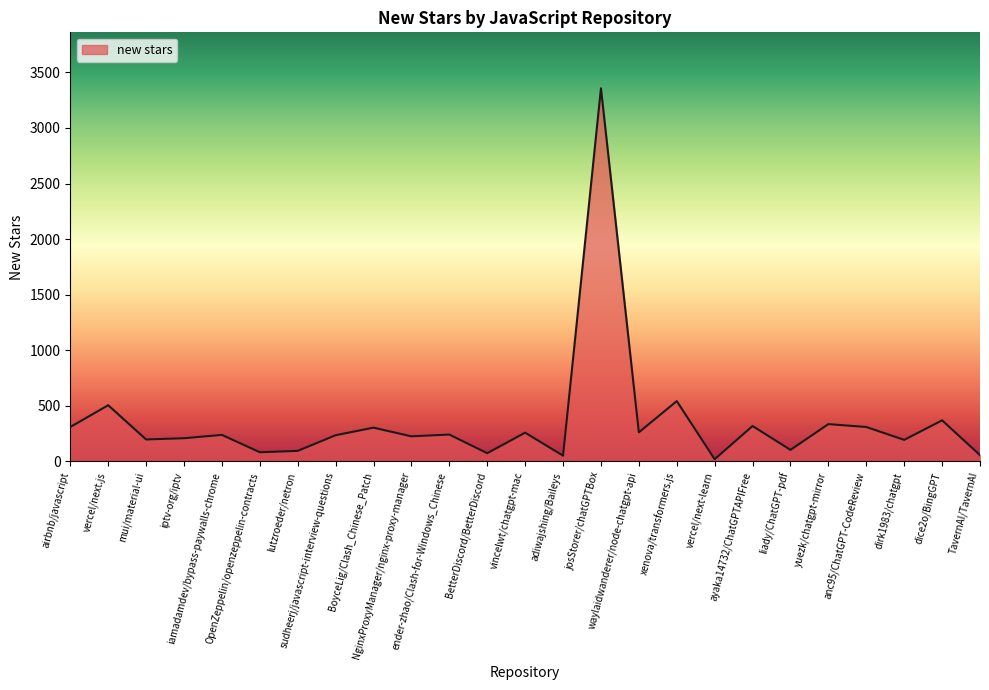

What is the difference between the maximum and minimum values?

3338